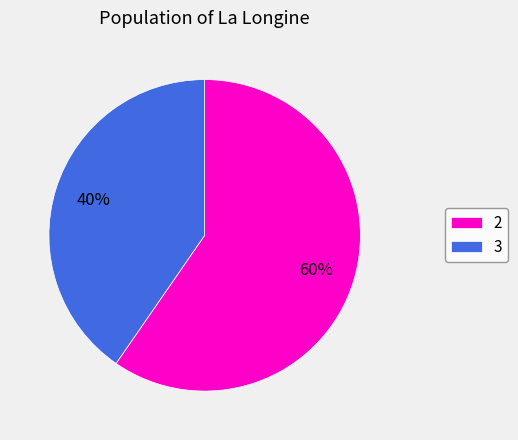

To the nearest percent, what is the average slice percentage?

50%